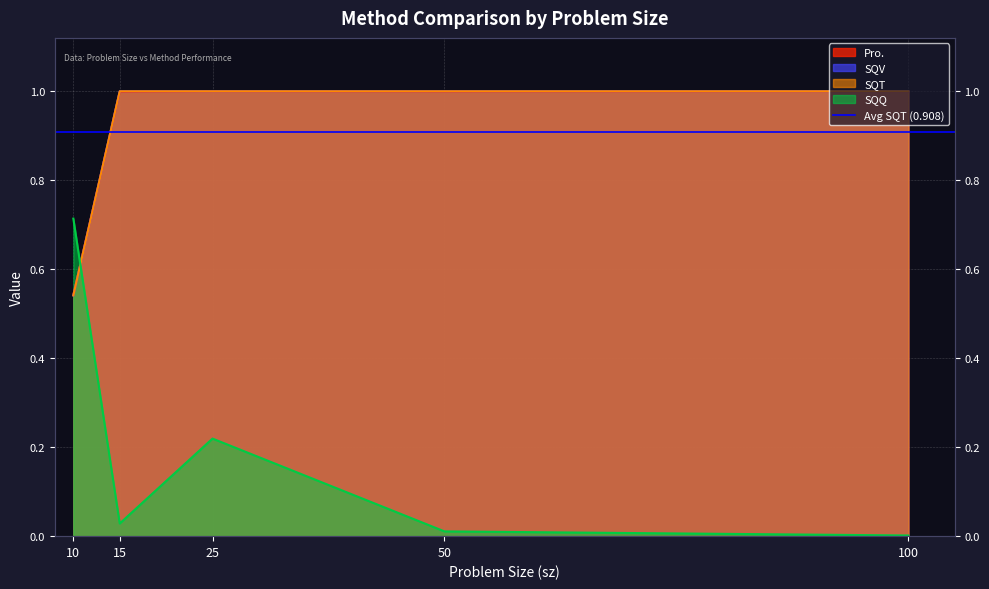

Between which two adjacent categories do SQV and Pro. first intersect?

10 and 15